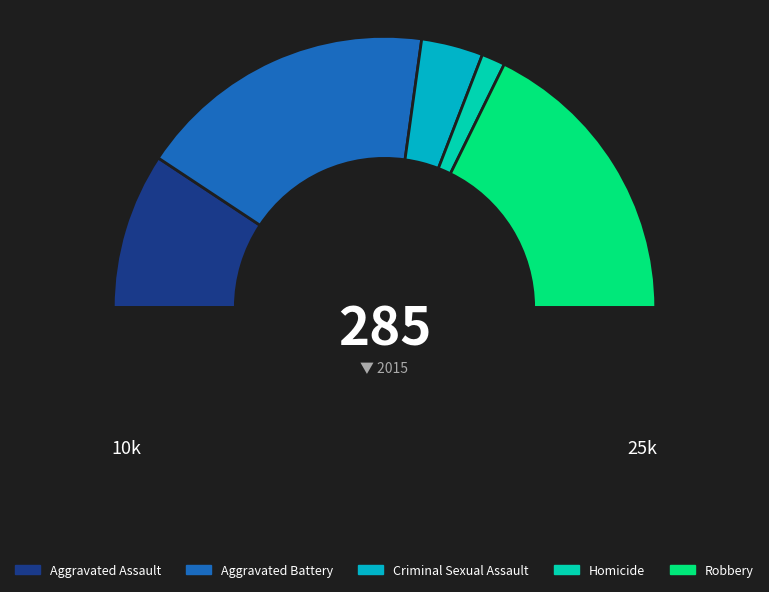

How many segments does this pie chart have?

6